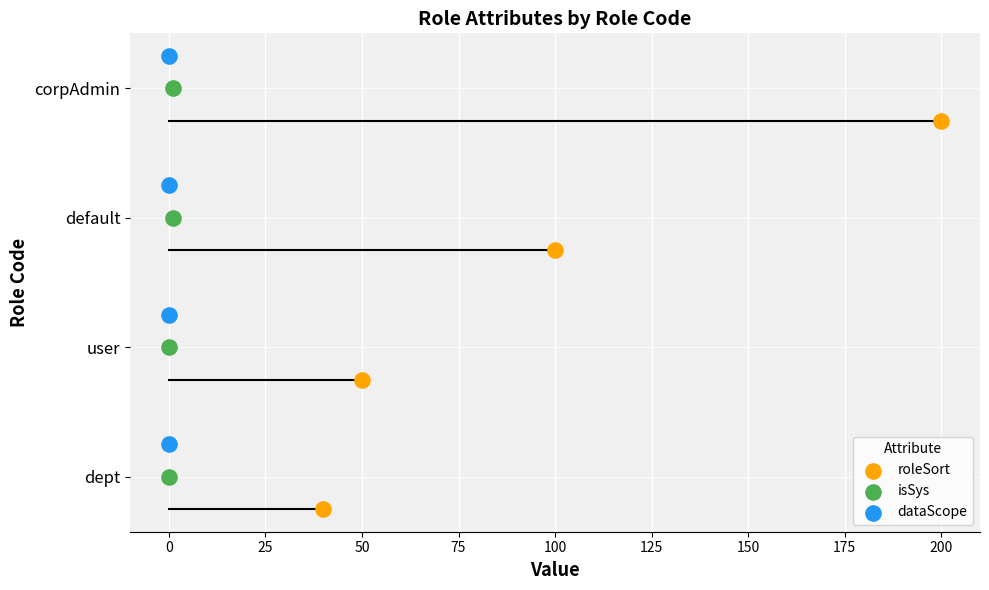

Which series contains the lowest Y value?

roleSort